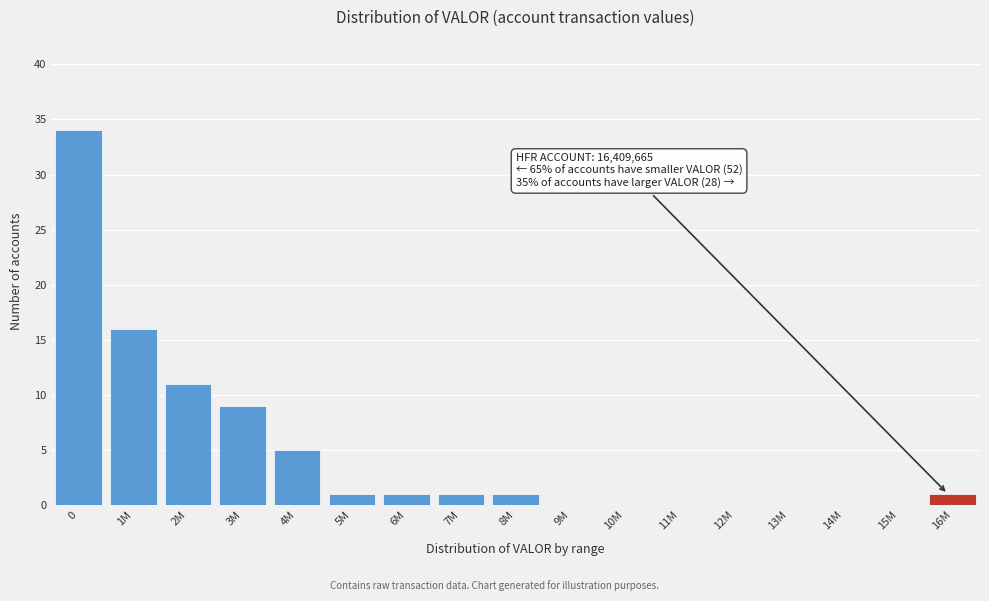

Reading left to right, extract all data points from this chart.

0=34	1M=16	2M=11	3M=9	4M=5	5M=1	6M=1	7M=1	8M=1	9M=0	10M=0	11M=0	12M=0	13M=0	14M=0	15M=0	16M=1